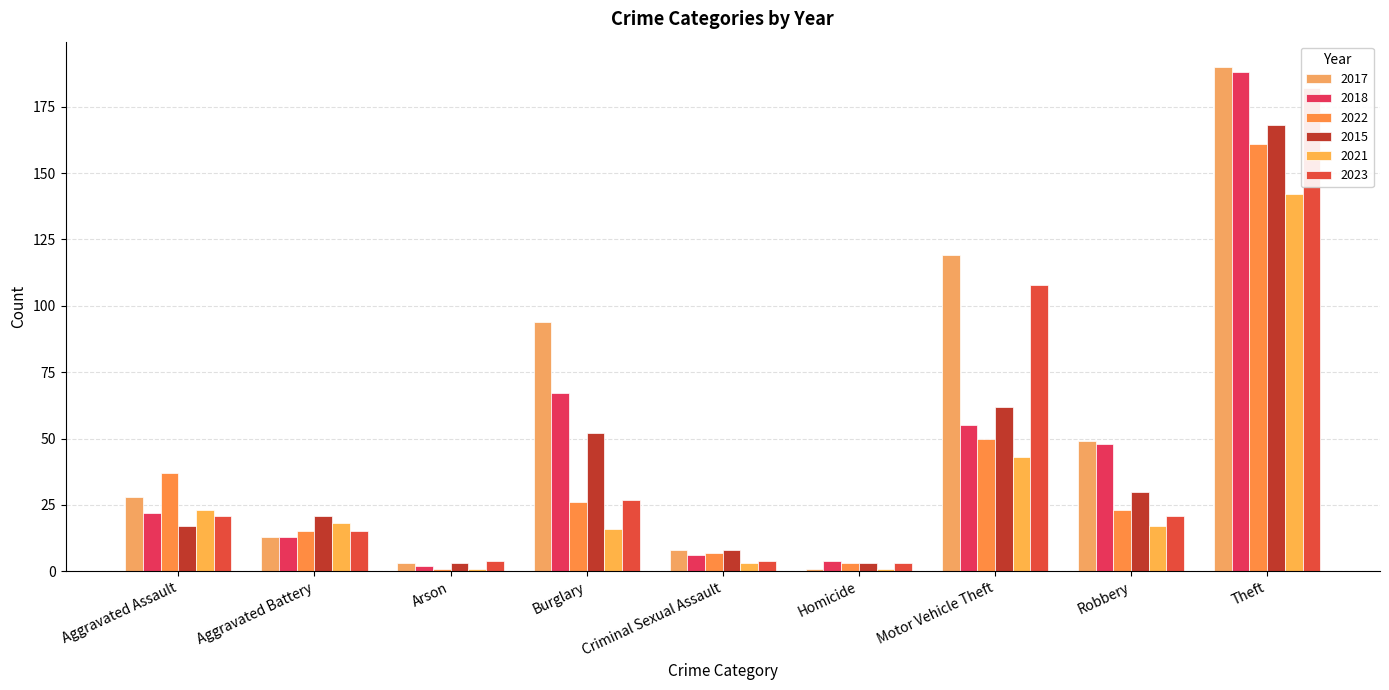

Which series has the largest range (max minus min)?

2017